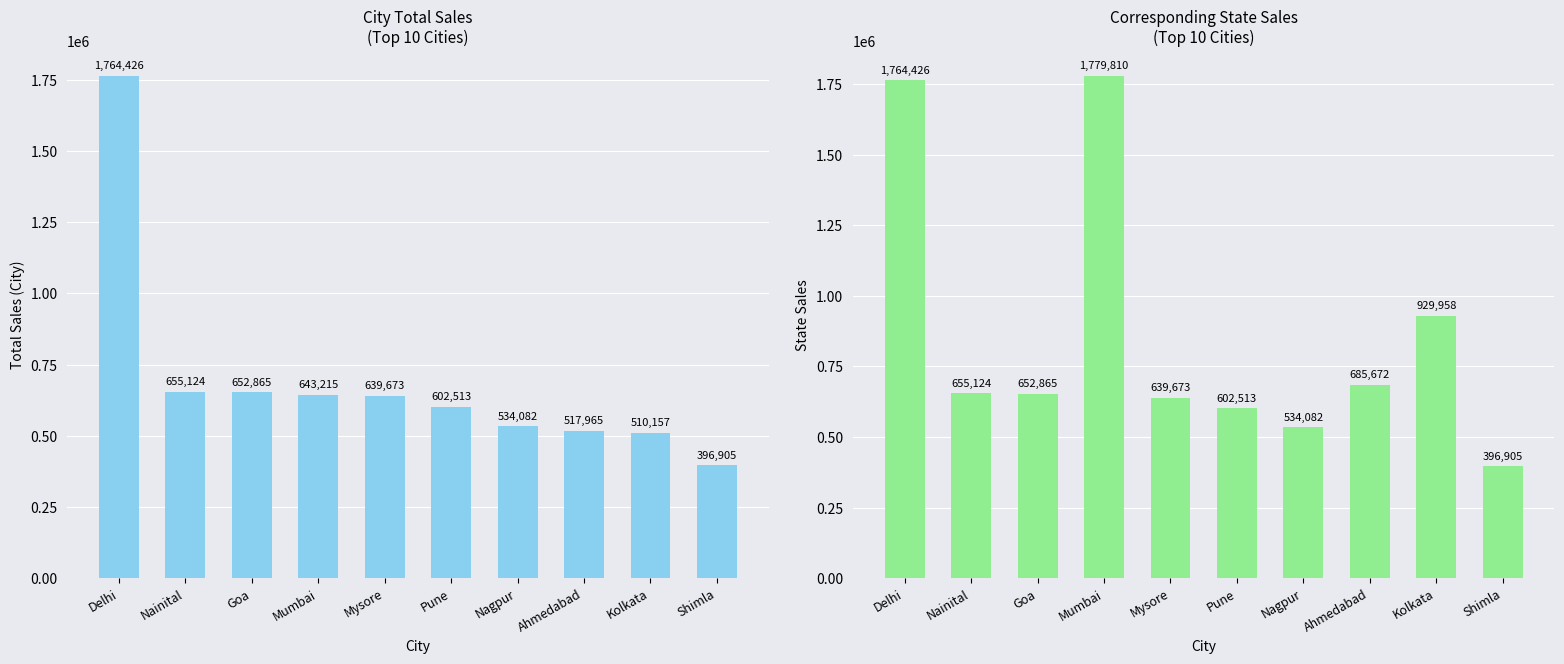

Where does the Total Sales (City) series first go above 639673?

Delhi